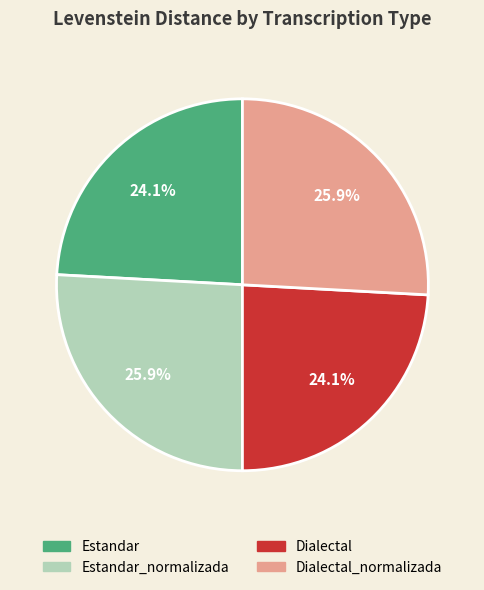

Does any single category account for the majority?

No